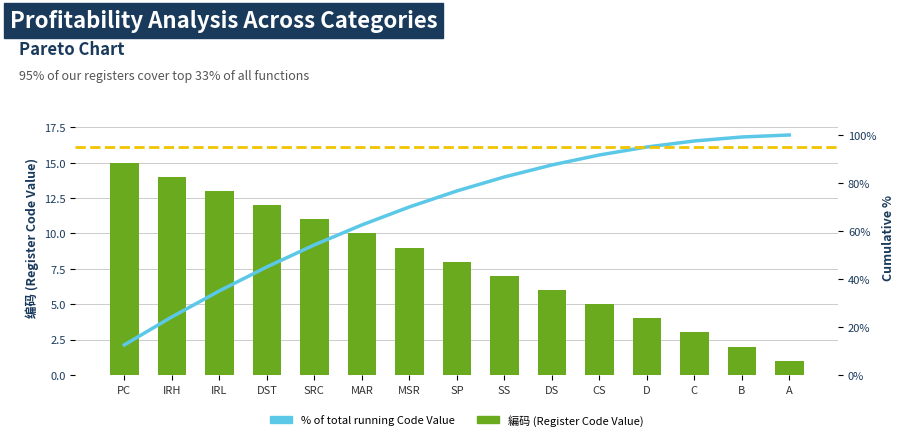

How many data points are less than 8?

7